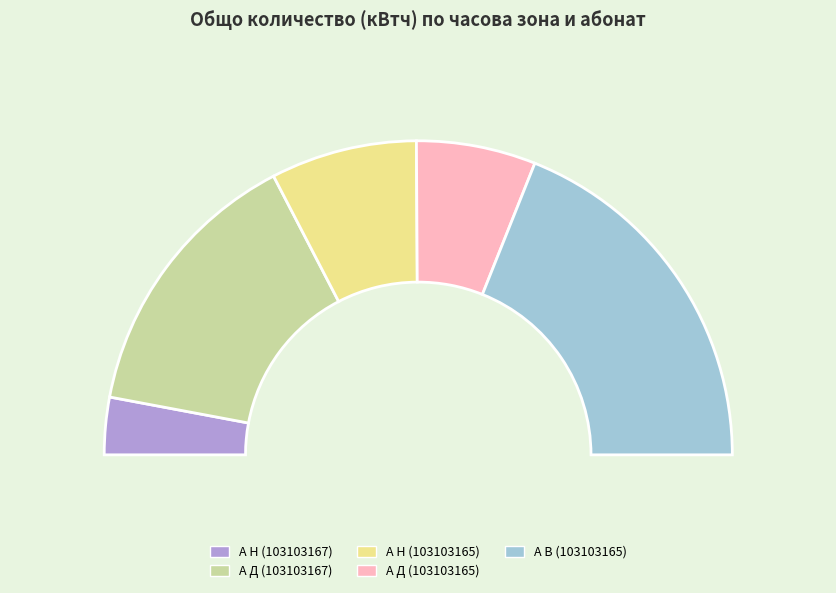

To the nearest percent, what percentage of the pie is А Д (103103165)?

12%